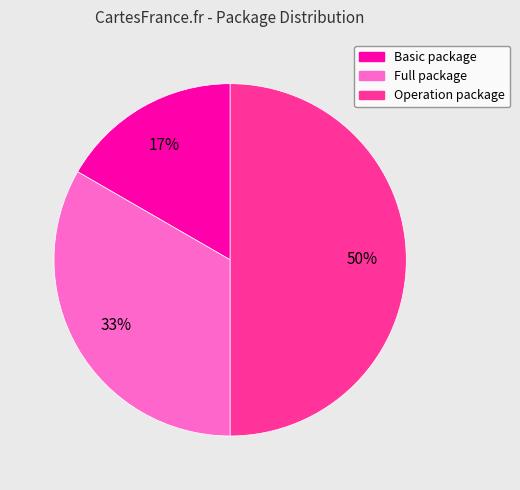

To the nearest percent, what is the average slice percentage?

33%